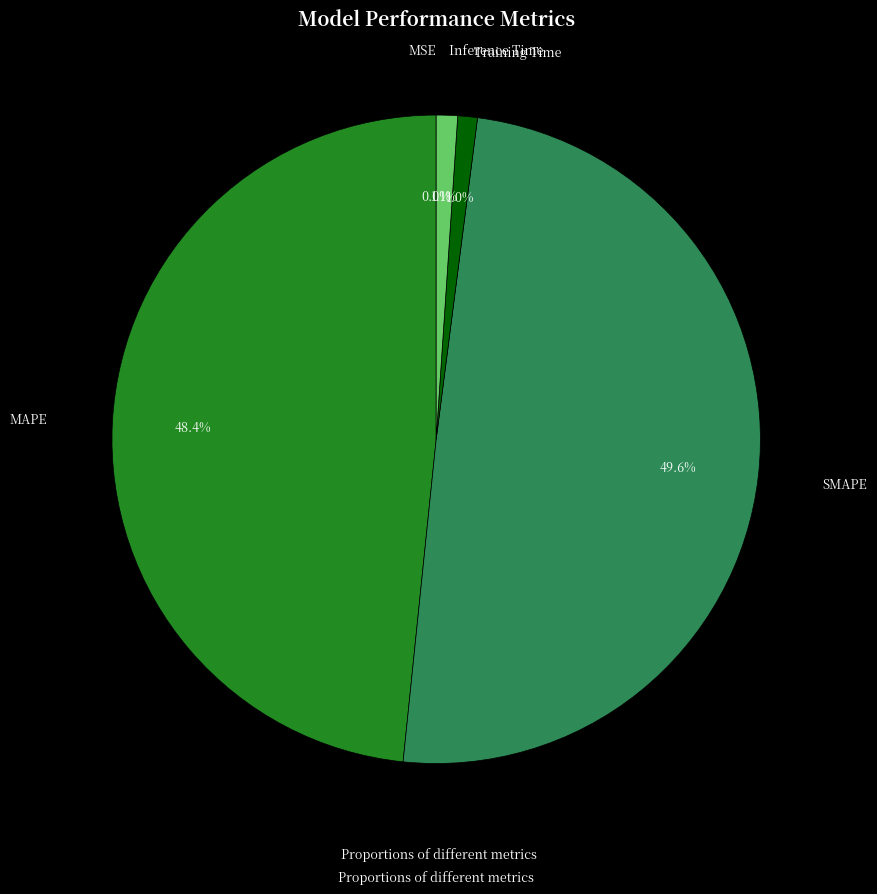

Does any single category account for the majority?

No